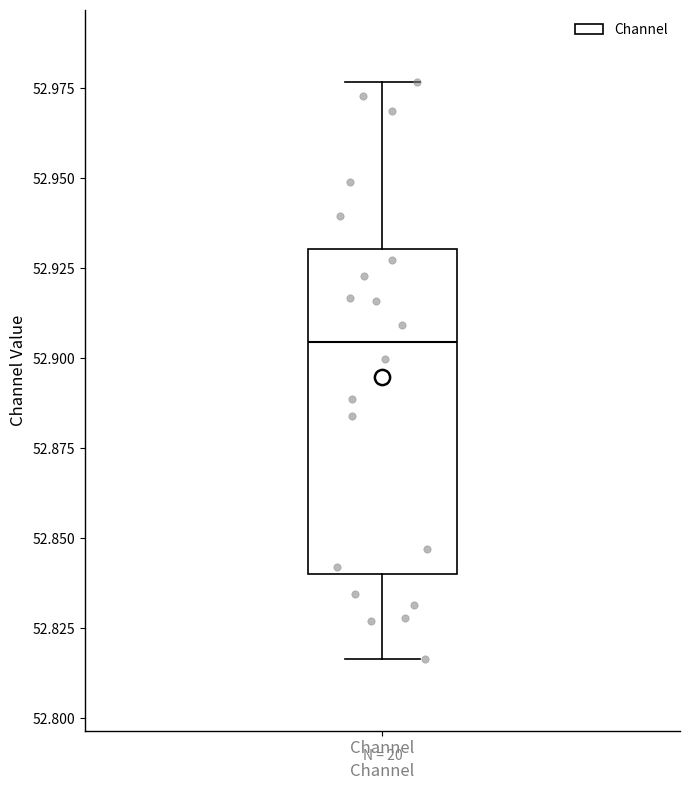

Read this box plot against the y-axis: the position of the median line, the range covered by the box, and the ends of both whiskers. The values are not printed on the chart, so give them approximately, as read against the axis.

median 52.905, box 52.840 to 52.930, whiskers 52.815 to 52.975